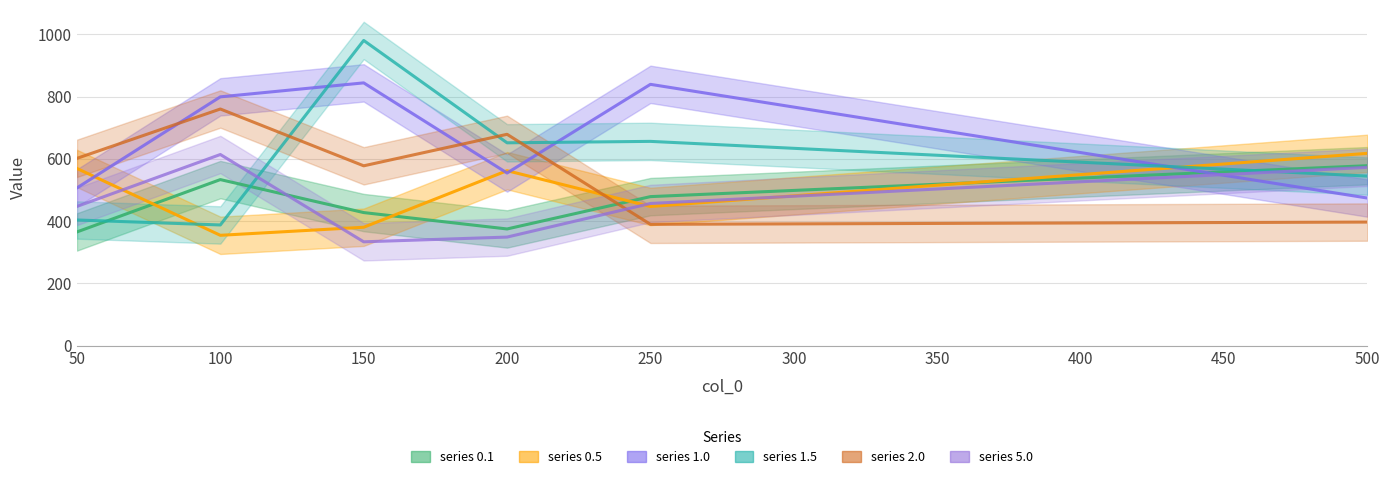

True or false: 2.0 has a value of 1054.1 at 50.

False